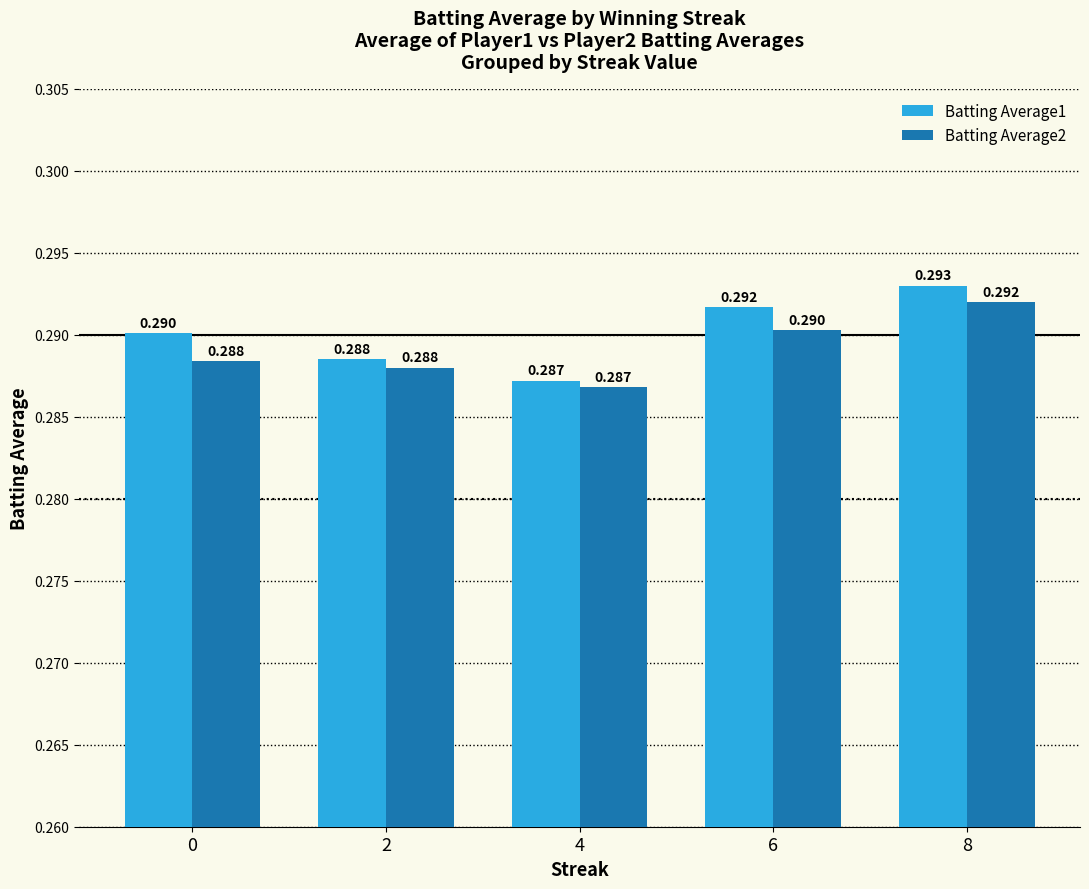

How many groups of bars are there?

5